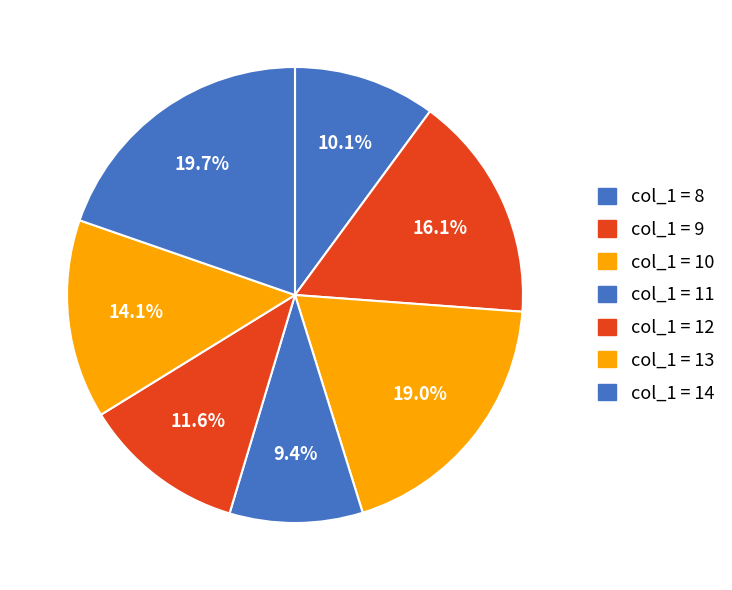

How many slices are in this pie chart?

7